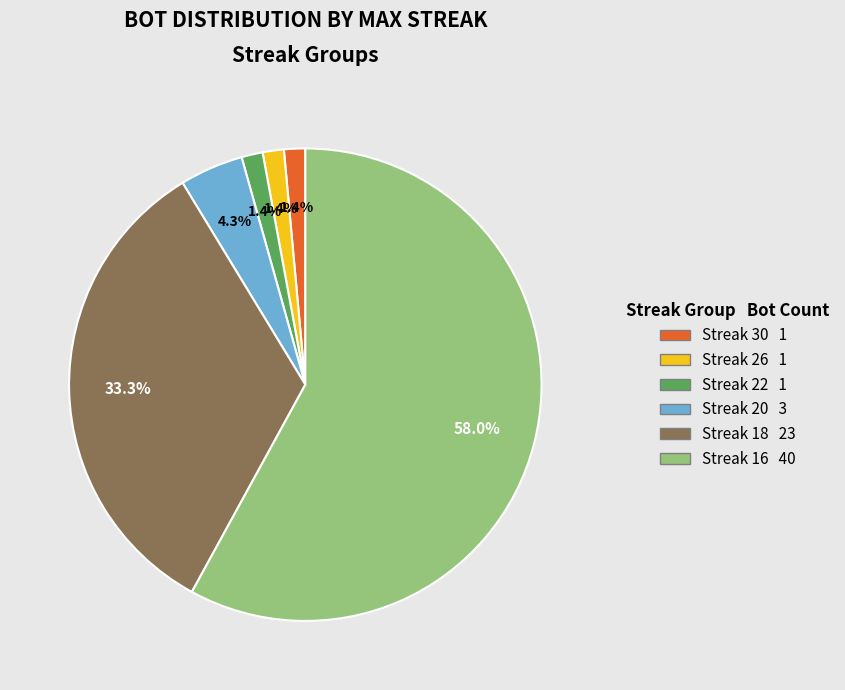

How many segments does this pie chart have?

6